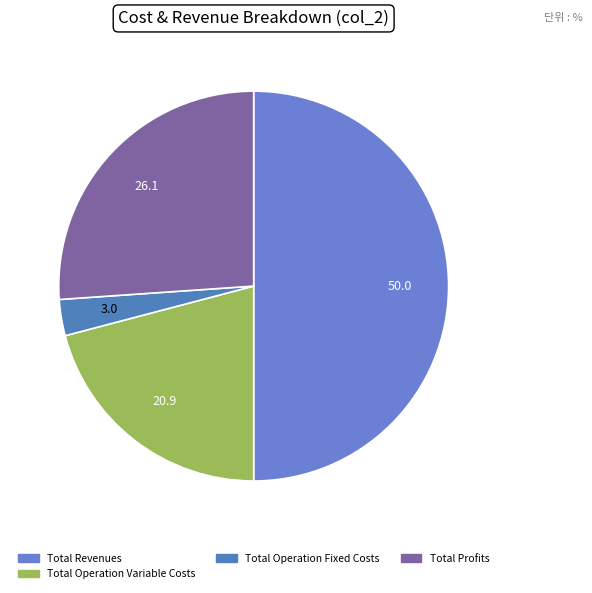

Count the number of slices in the pie.

4